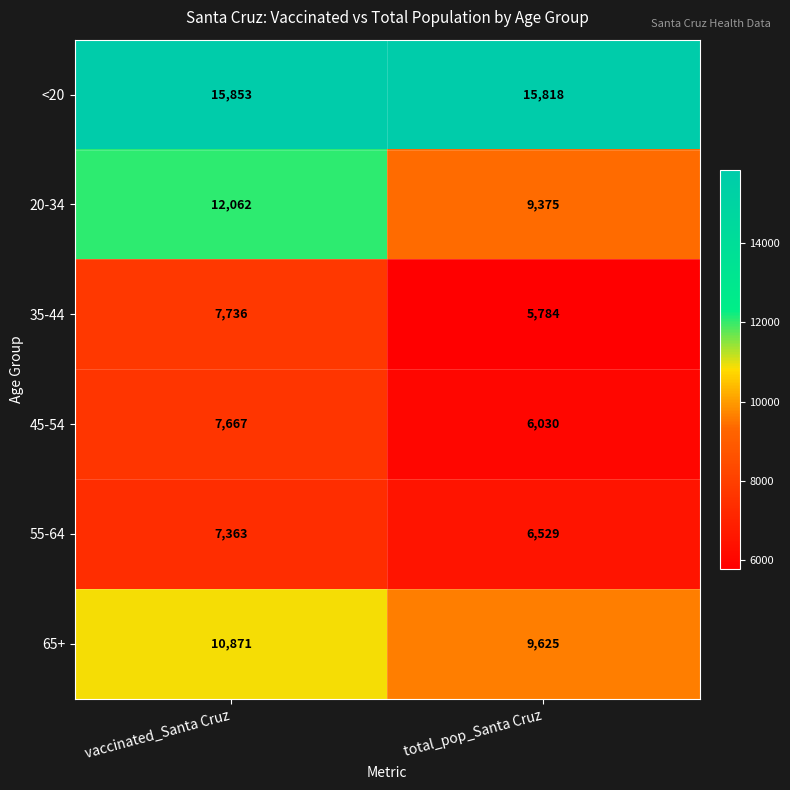

Reading left to right, list all the values displayed in this chart.

<20: vaccinated_Santa Cruz=15853	total_pop_Santa Cruz=15818
20-34: vaccinated_Santa Cruz=12062	total_pop_Santa Cruz=9375
35-44: vaccinated_Santa Cruz=7736	total_pop_Santa Cruz=5784
45-54: vaccinated_Santa Cruz=7667	total_pop_Santa Cruz=6030
55-64: vaccinated_Santa Cruz=7363	total_pop_Santa Cruz=6529
65+: vaccinated_Santa Cruz=10871	total_pop_Santa Cruz=9625